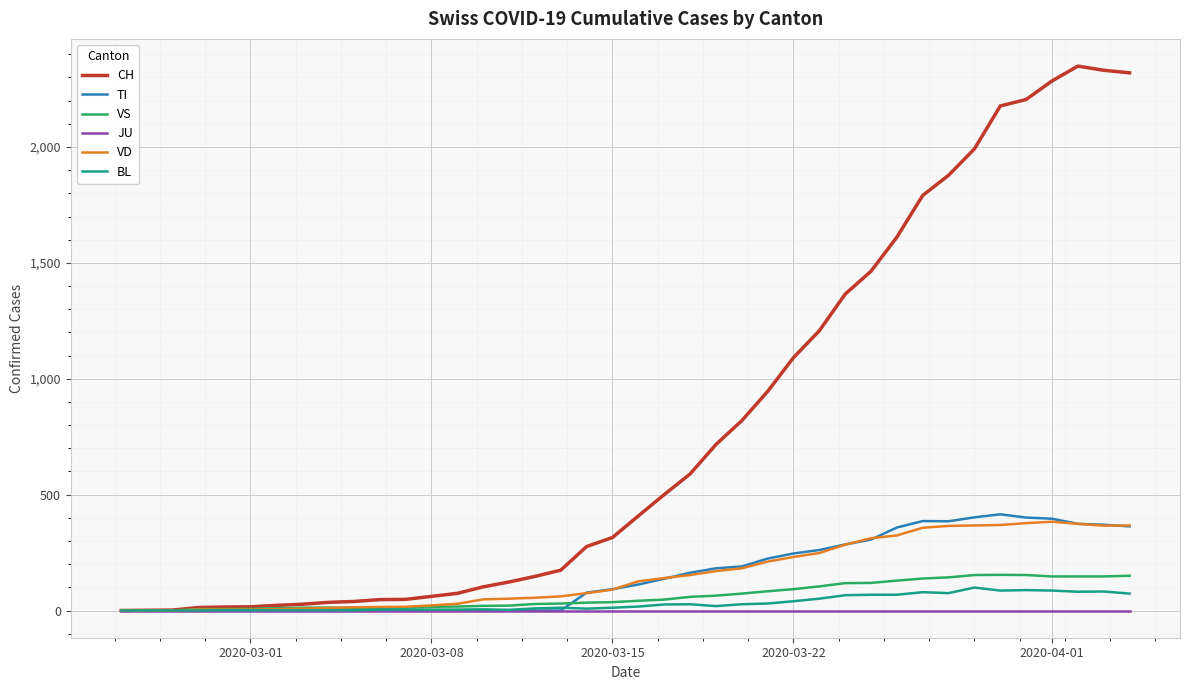

Which series has the largest range (max minus min)?

CH